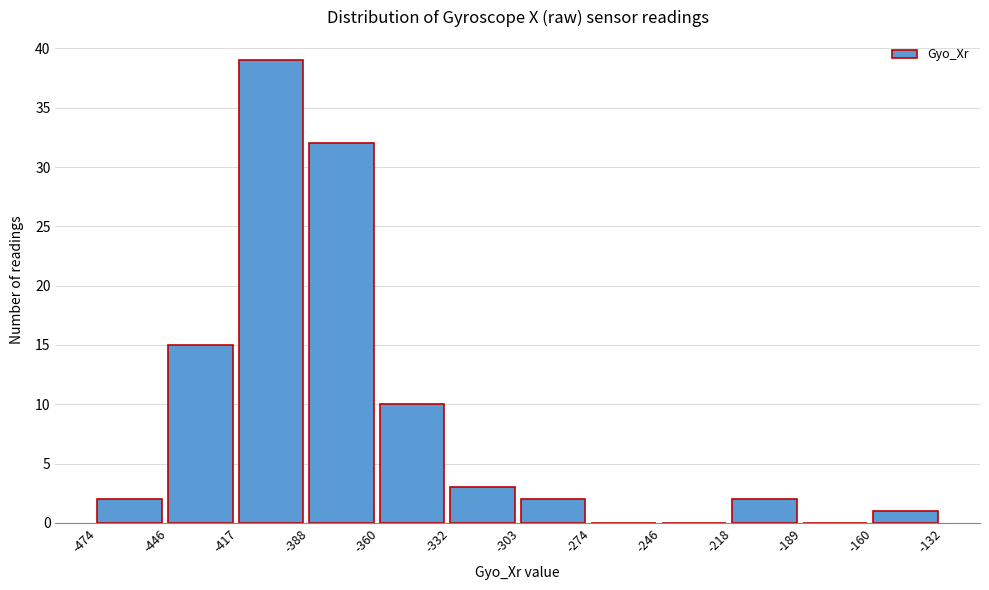

What is the height of the bar covering -388 to -360 on the x-axis? The values are not printed on the chart, so give them approximately, as read against the axis.

32